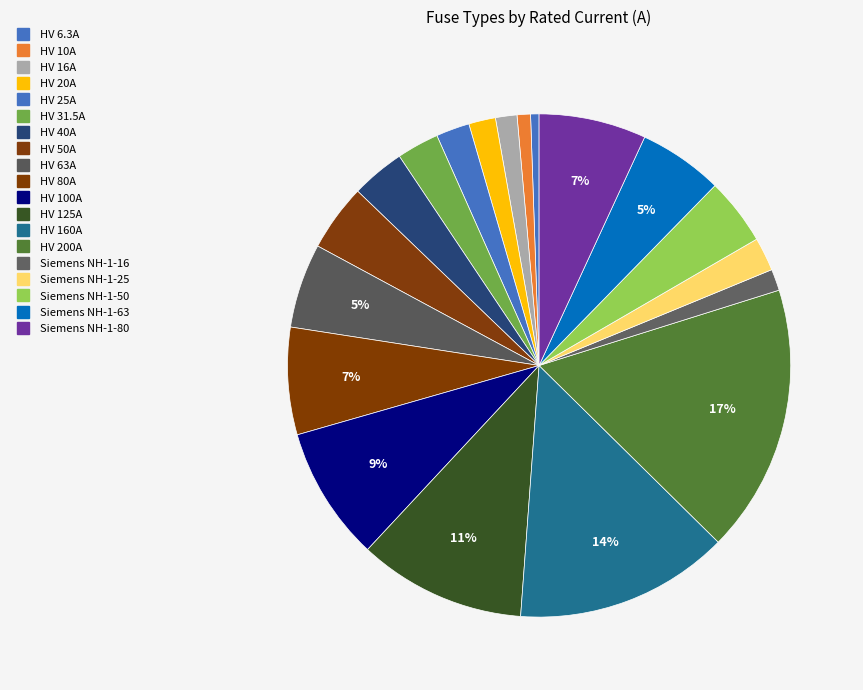

Which has a higher value, HV 6.3A or HV 200A?

HV 200A